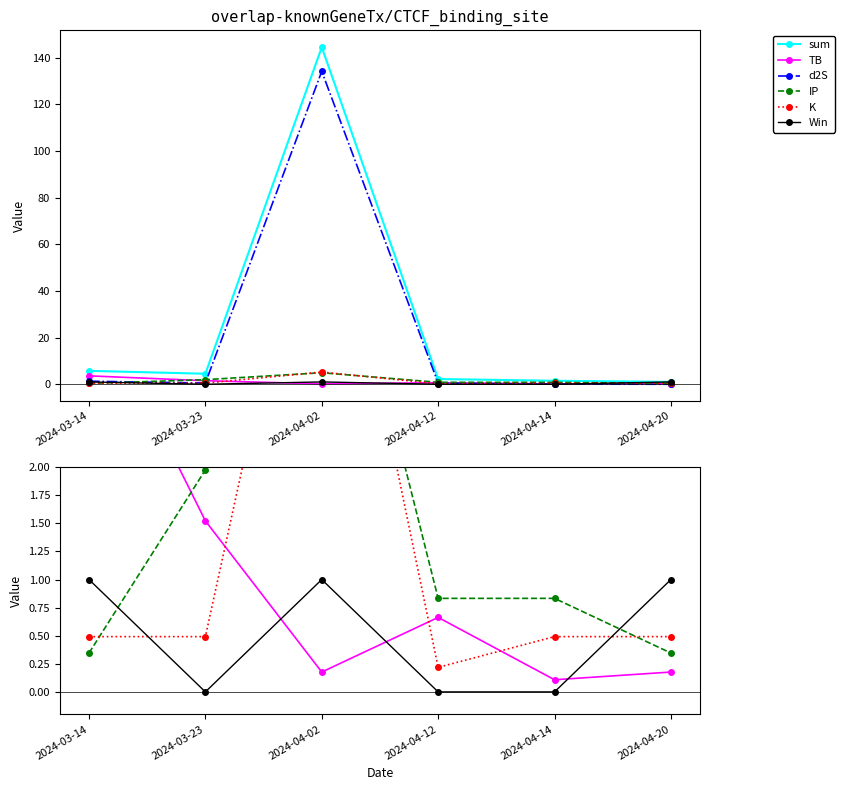

The d2S series shows 0.0 at 2024-04-20. True or false?

False